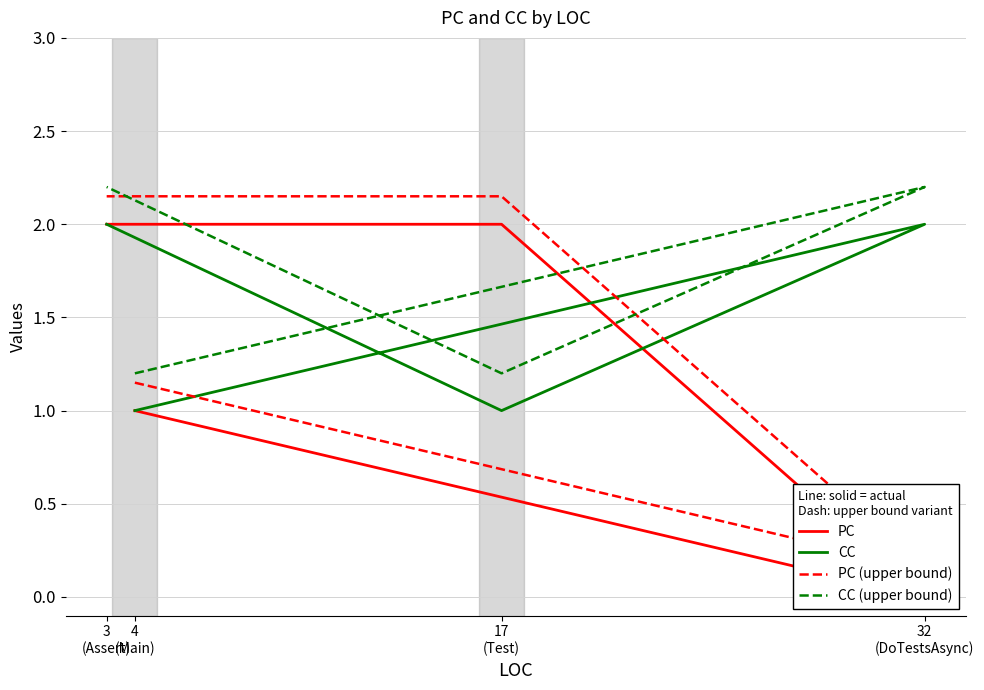

At which category does PC (upper bound) reach its first local valley?

32
(DoTestsAsync)